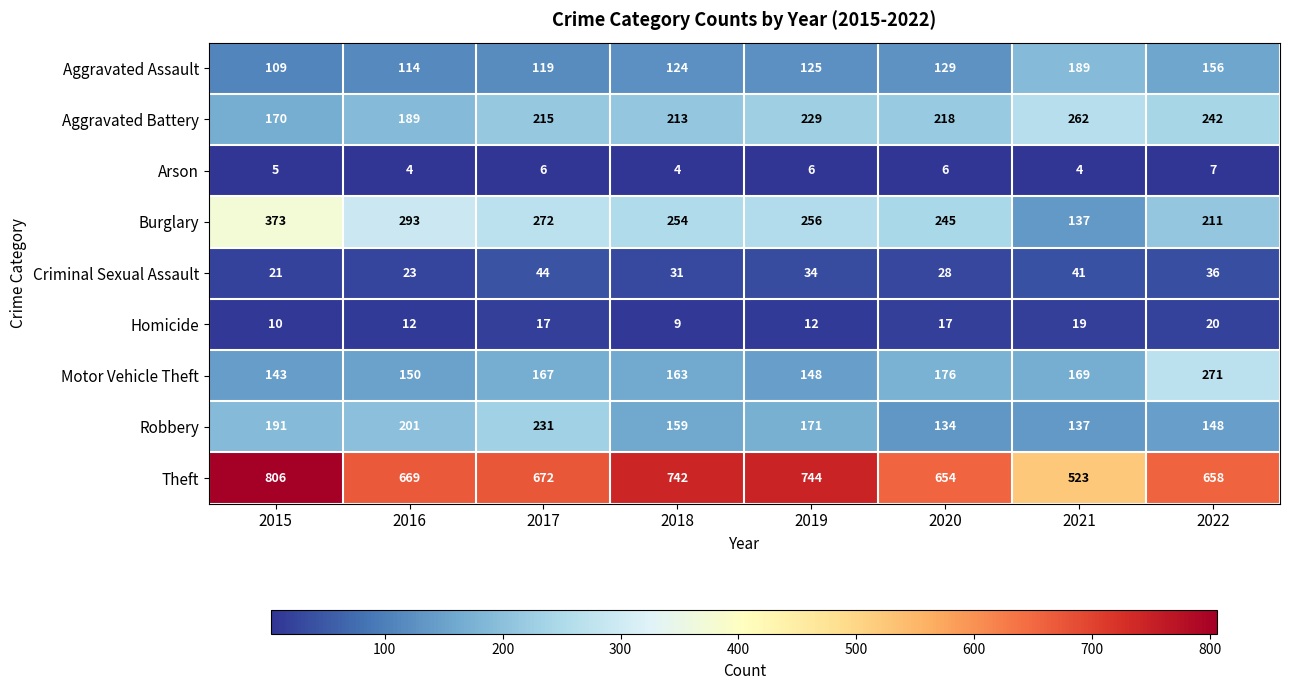

What is the total value across all series at 2017?

1743